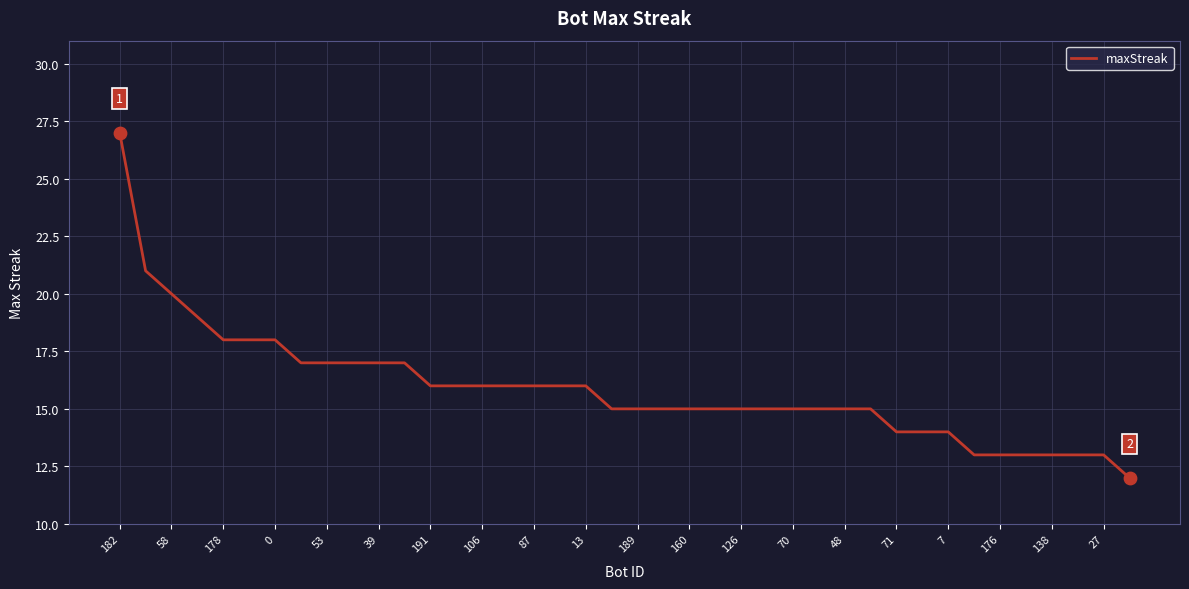

What is the greatest value displayed?

27